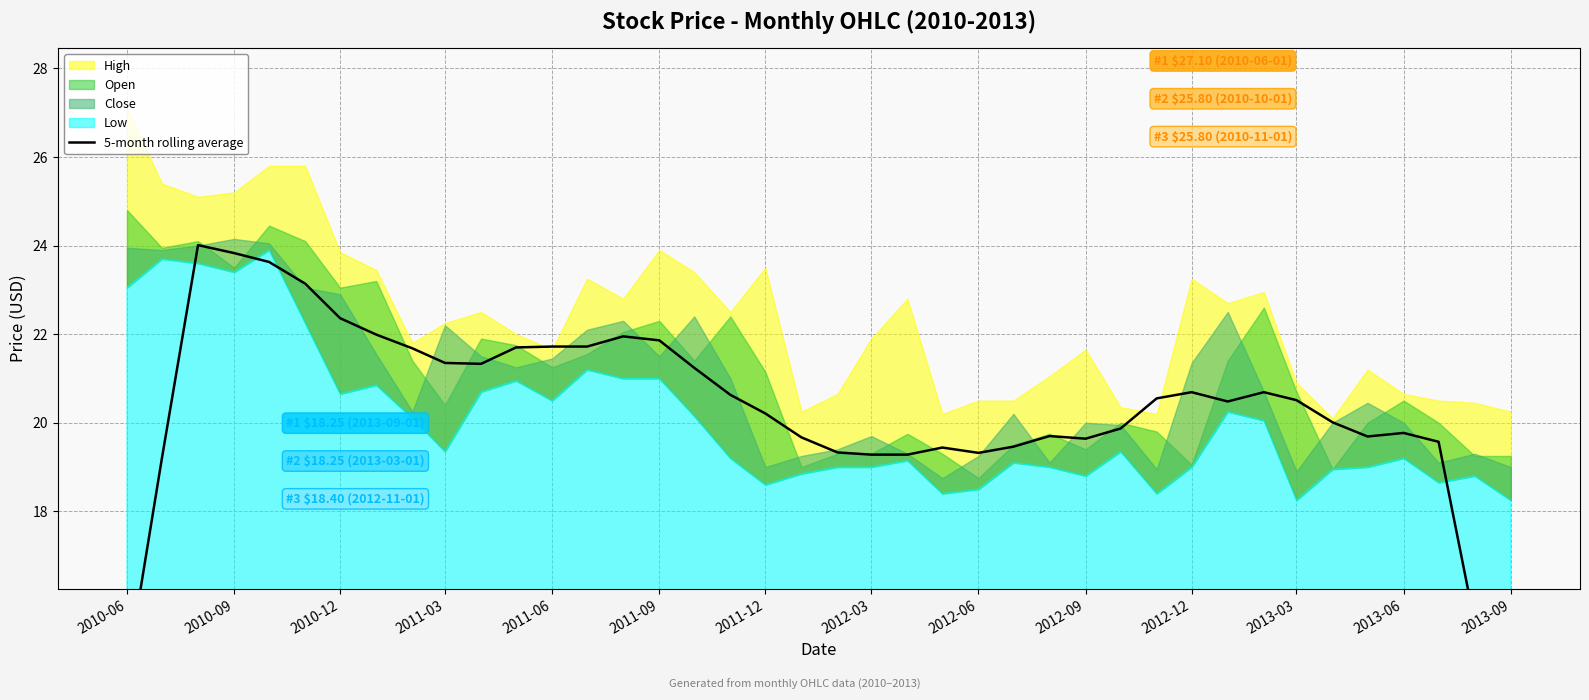

What is the sum of all values?

811.8